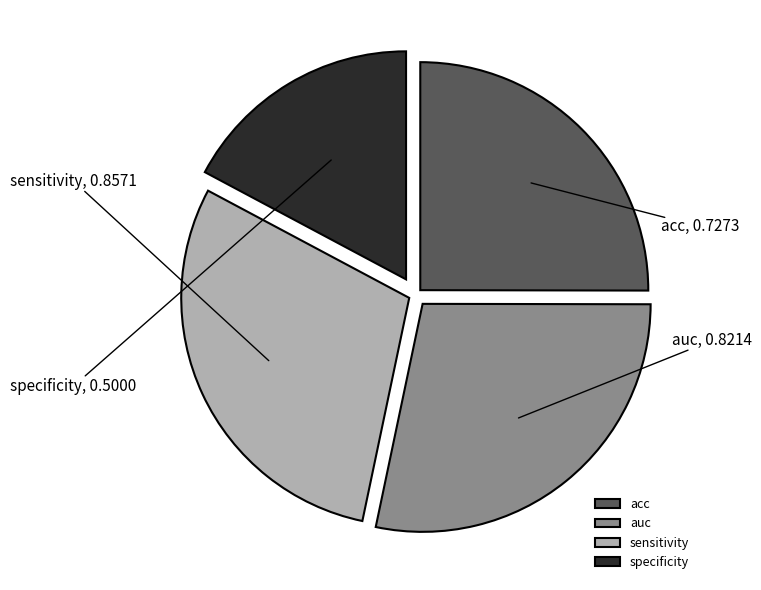

Does sensitivity account for over 50% of the chart?

No